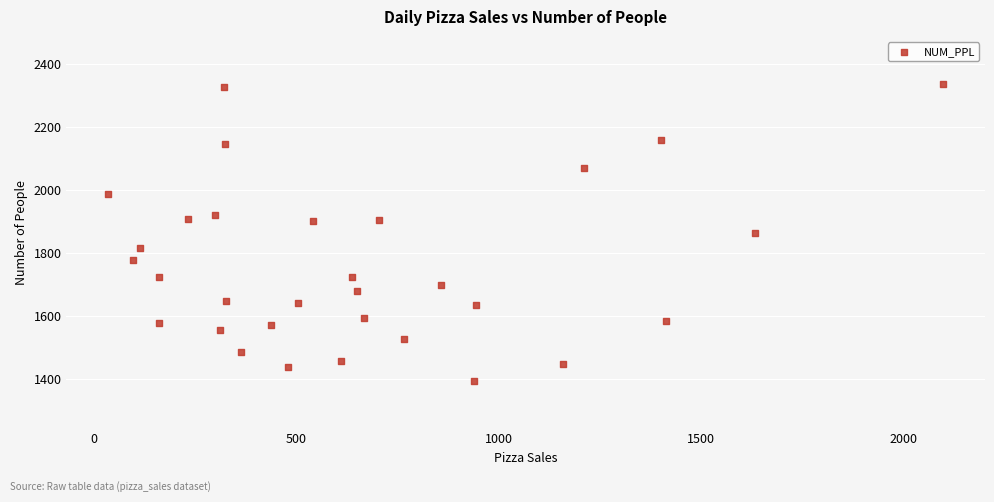

What is the range of Y values (max minus min)?

943